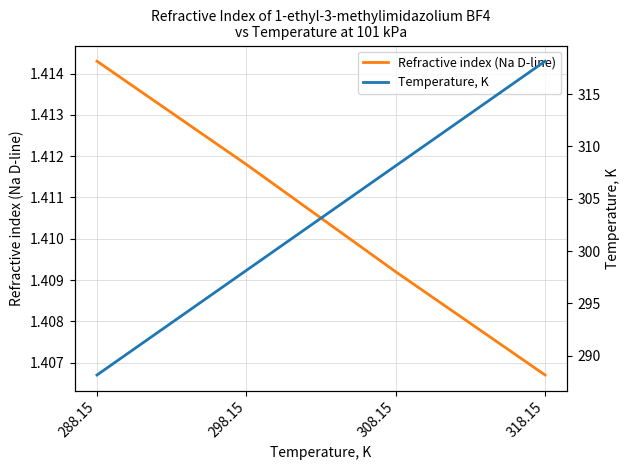

Rank the series by their average value, from highest to lowest.

Temperature, K, Refractive index (Na D-line)